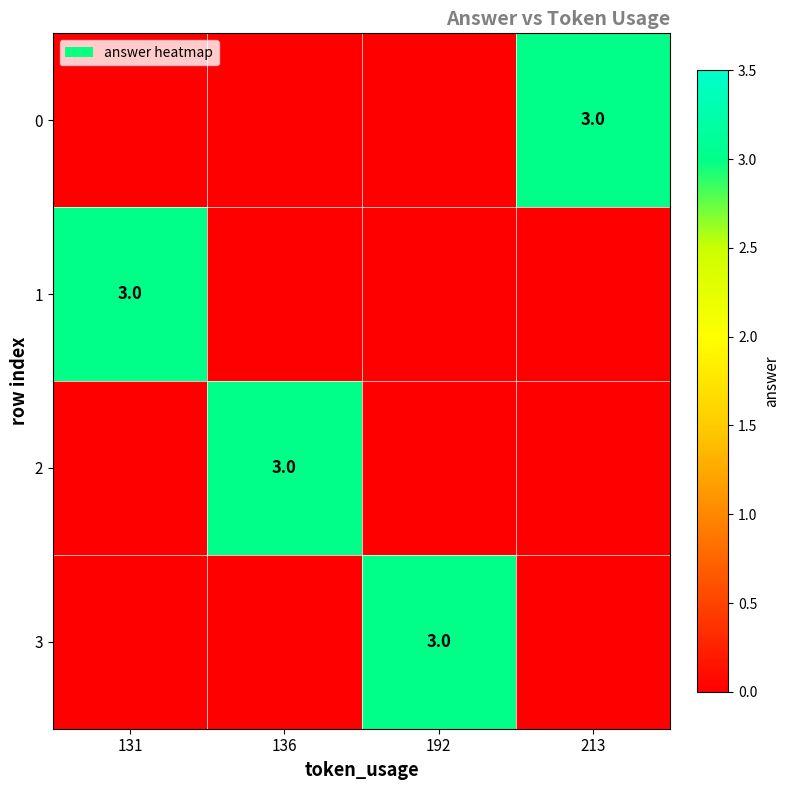

What is the difference between the highest and lowest values at 192?

3